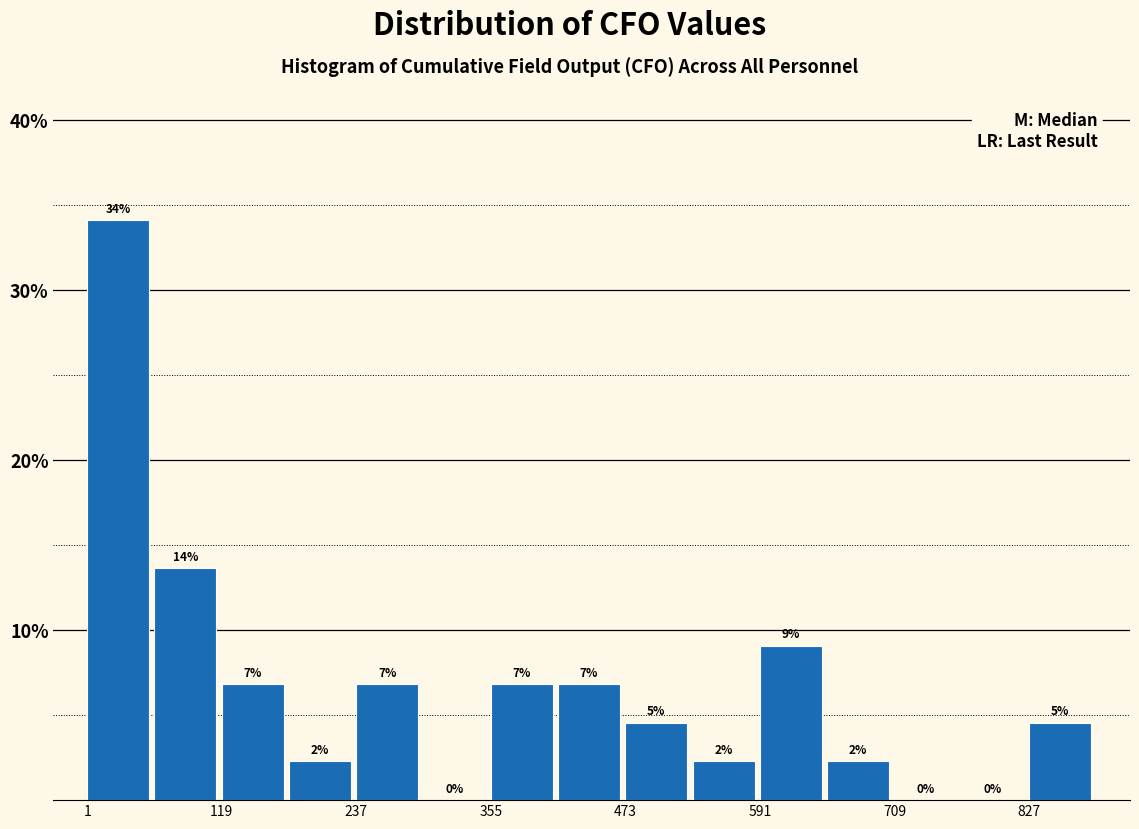

Around what value on the x-axis is the tallest bar? Give the approximate position of its centre, as read against the axis.

20